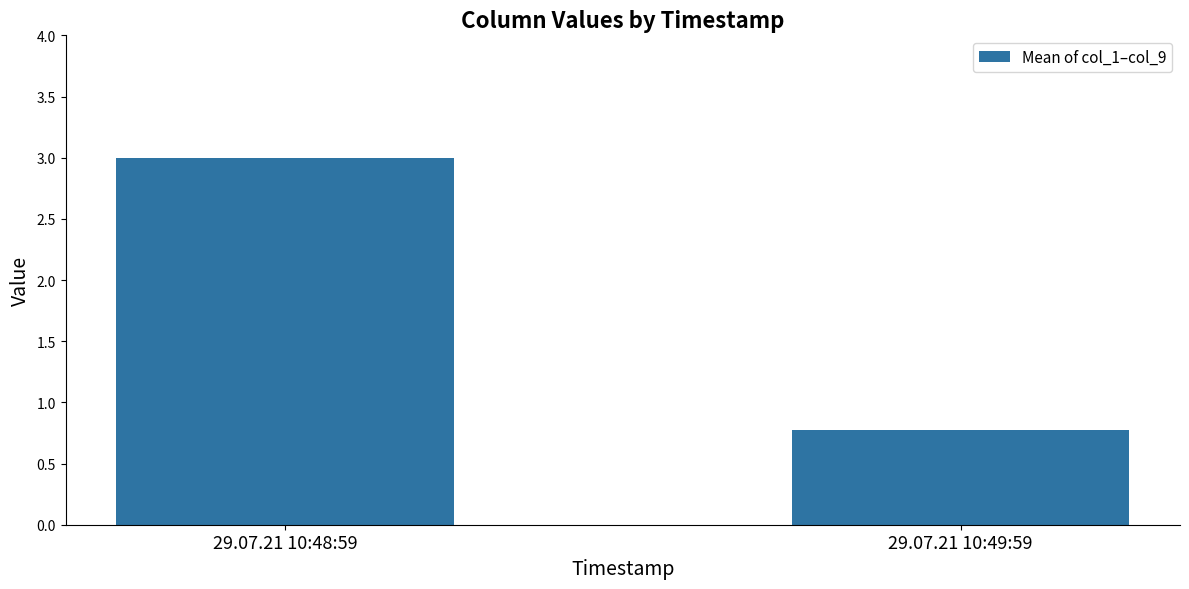

List the labels in order of value, smallest first.

29.07.21 10:49:59, 29.07.21 10:48:59